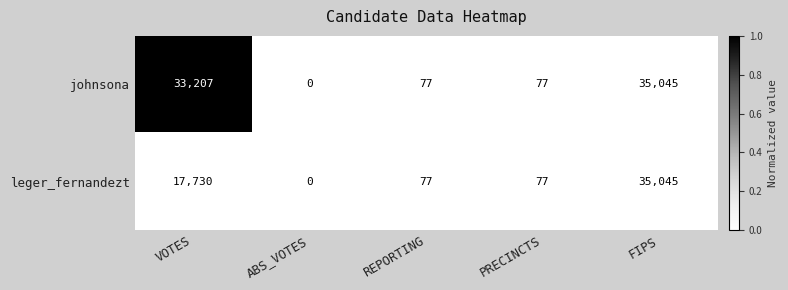

What is the difference between the highest and lowest values at VOTES?

15477